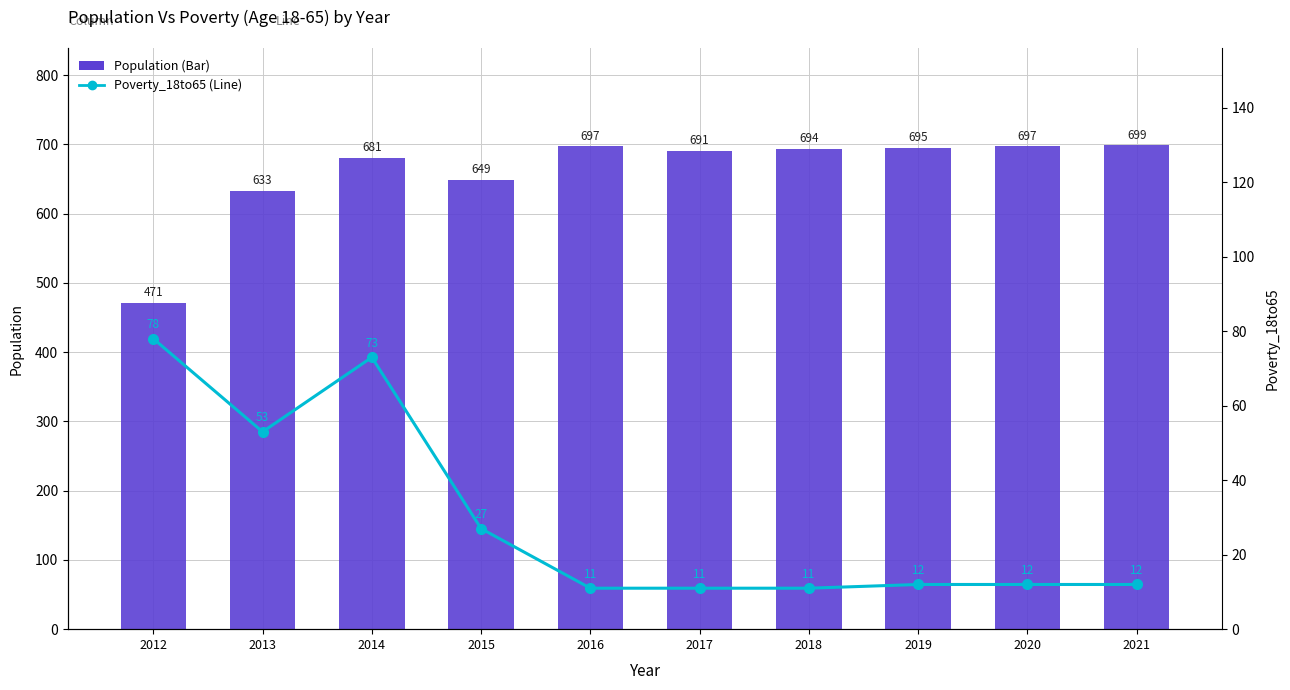

Reading left to right, what are all the values shown in this chart?

Population: 471	633	681	649	697	691	694	695	697	699
Poverty_18to65: 78	53	73	27	11	11	11	12	12	12